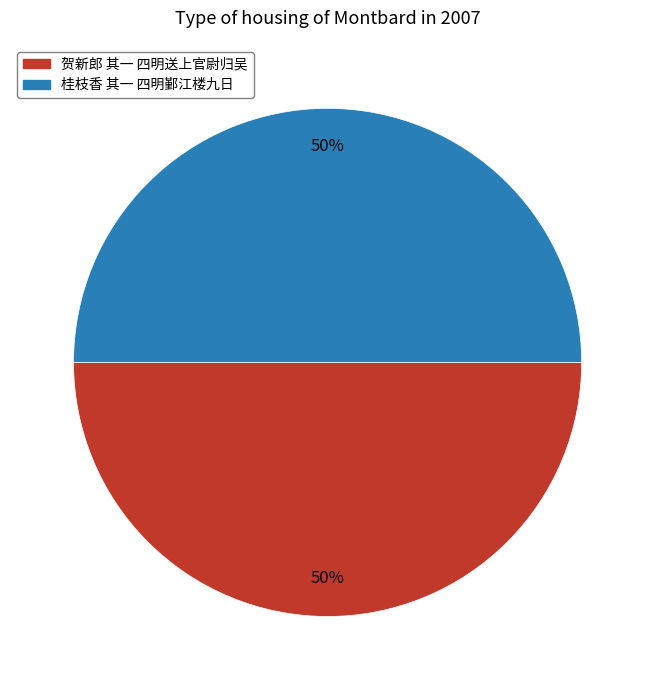

What is the ratio of the value at 桂枝香 其一 四明鄞江楼九日 to the value at 贺新郎 其一 四明送上官尉归吴?

1.0